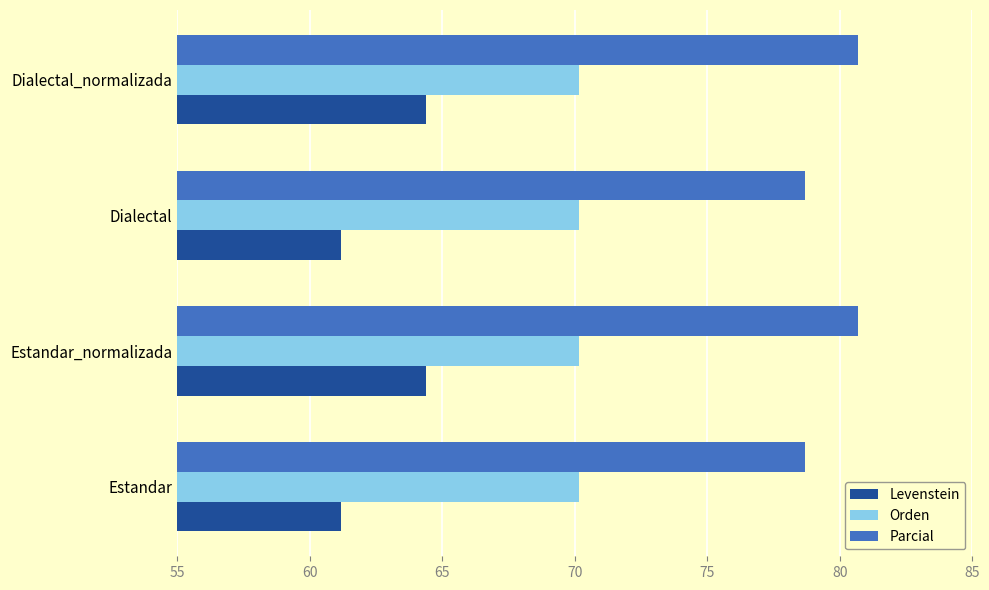

What is the approximate value of Parcial at Estandar?

78.7